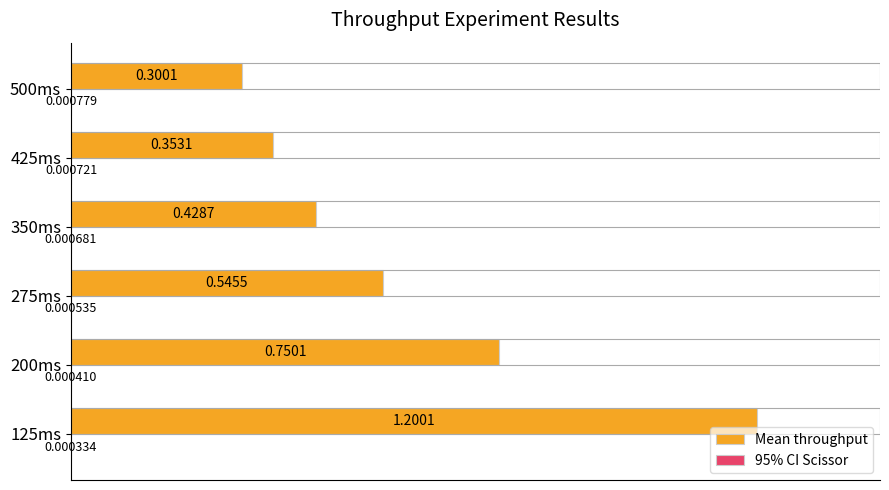

Between 125ms and 500ms, which series saw the biggest shift?

Mean throughput